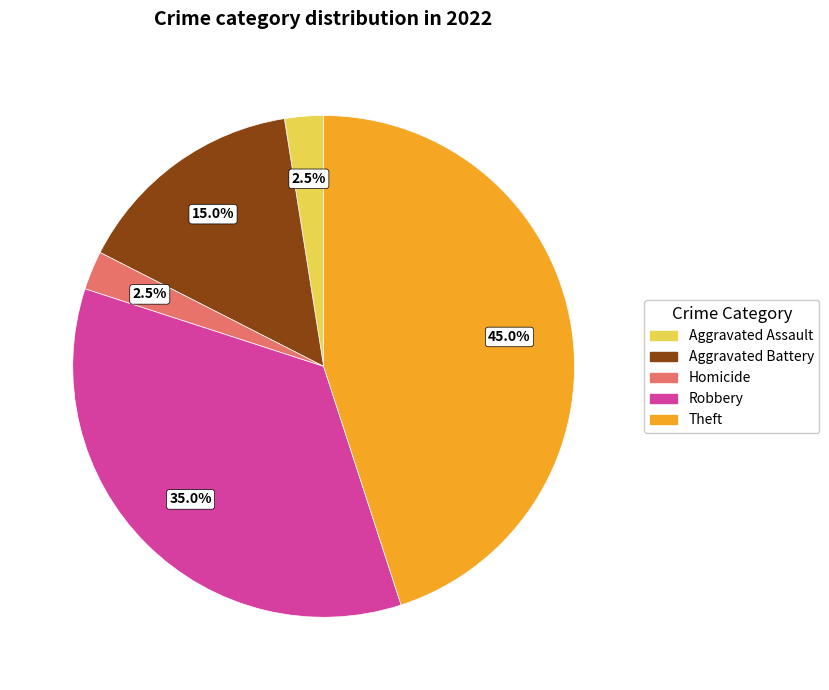

What is the largest slice in the pie chart?

Theft